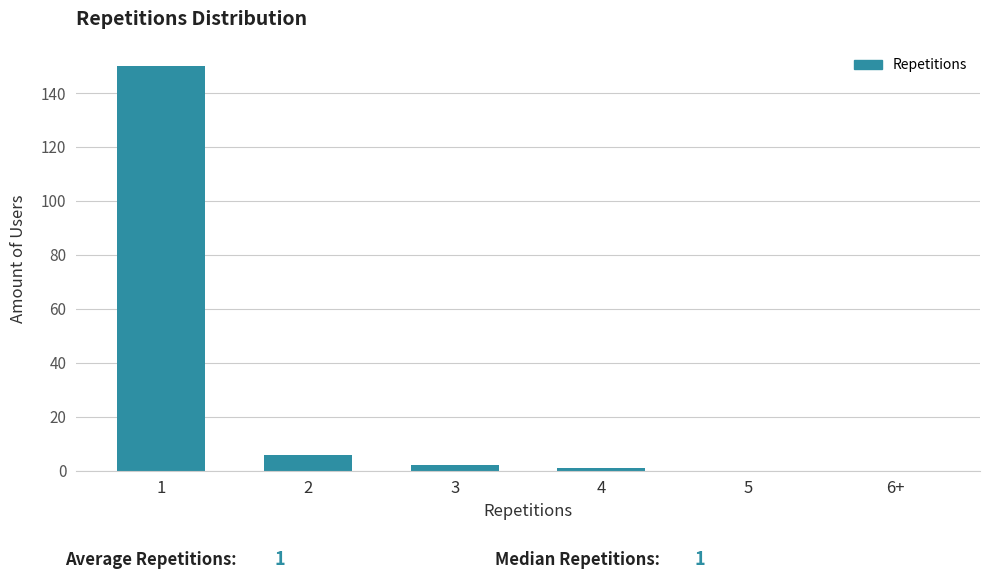

Reading left to right, transcribe all the data shown in this chart.

1=150	2=6	3=2	4=1	5=0	6+=0